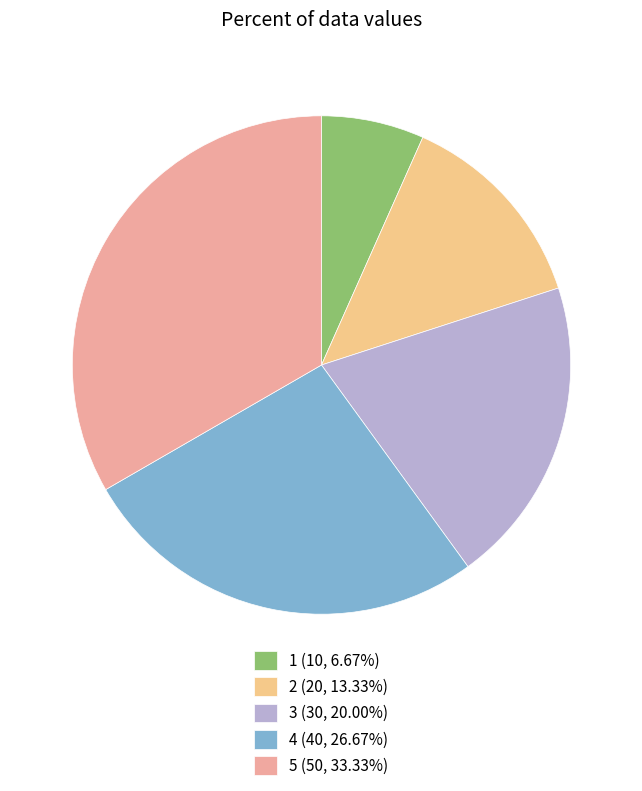

How many slices are in this pie chart?

5